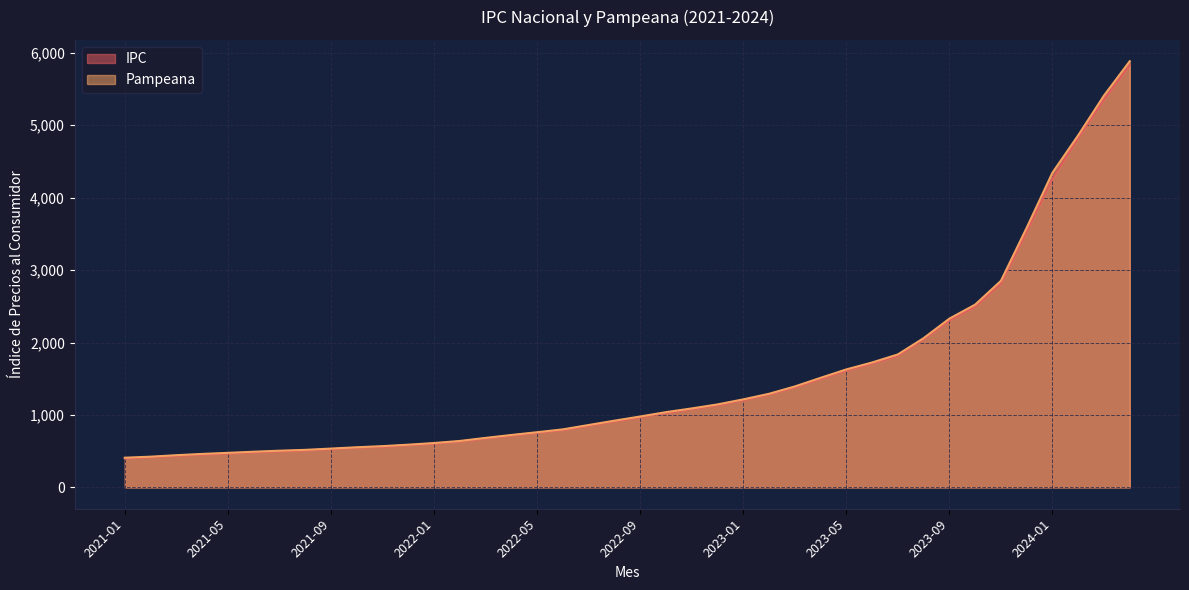

What are all the series names shown in the legend?

IPC, Pampeana